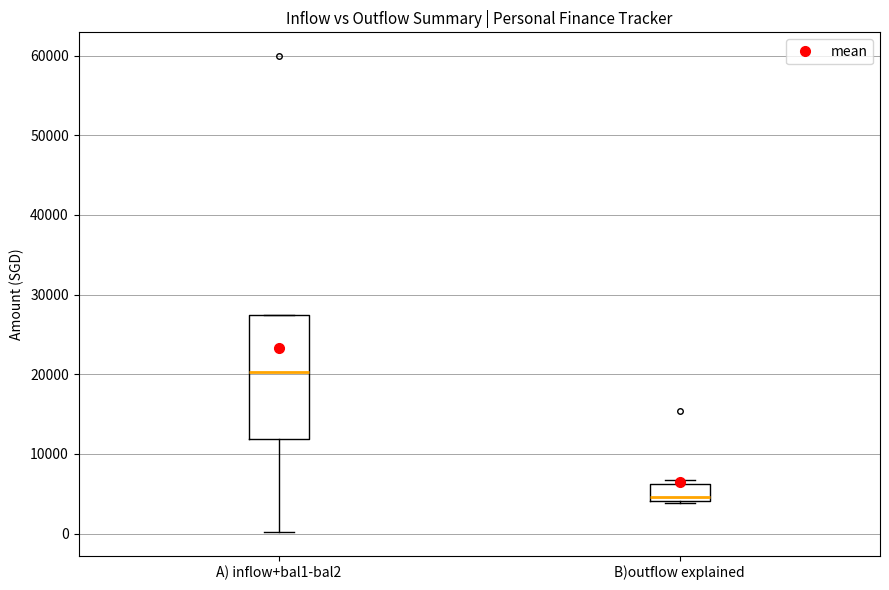

Which box is the tallest, from its lower edge to its upper edge?

A) inflow+bal1-bal2